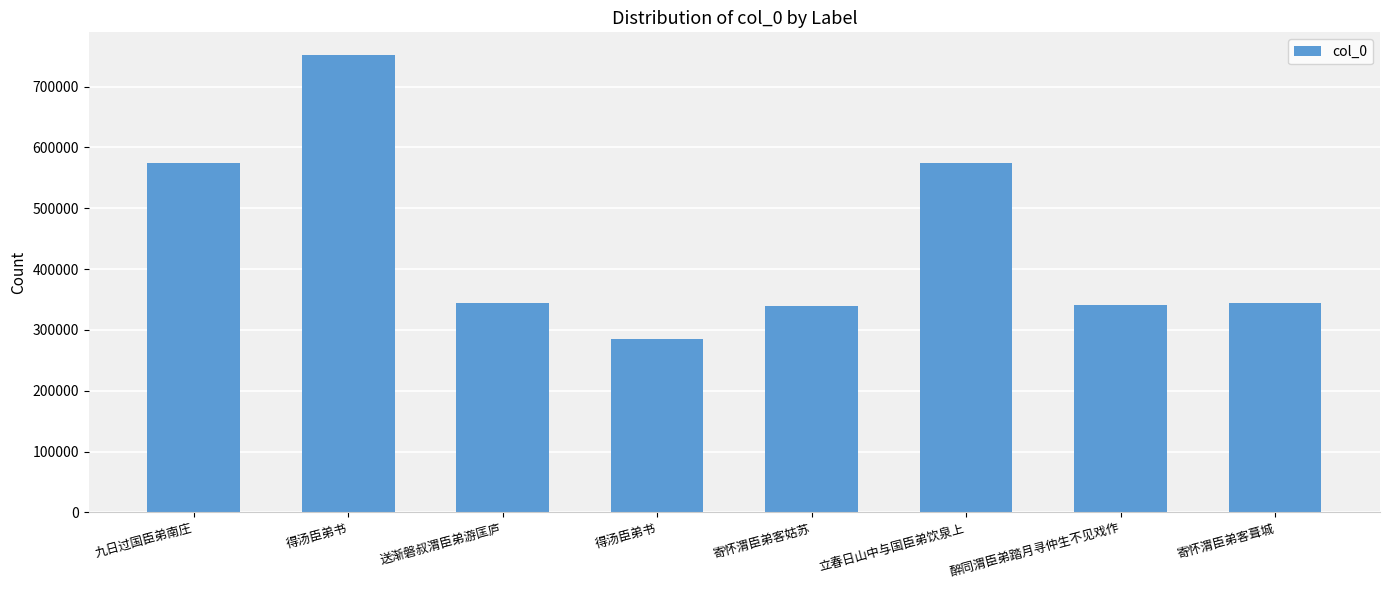

Reading right to left, list all the values displayed in this chart.

寄怀渭臣弟客葺城=344261	醉同渭臣弟踏月寻仲生不见戏作=341206	立春日山中与国臣弟饮泉上=575115	寄怀渭臣弟客姑苏=339383	得汤臣弟书=284689	送渐磐叔渭臣弟游匡庐=344752	得汤臣弟书=751674	九日过国臣弟南庄=574848